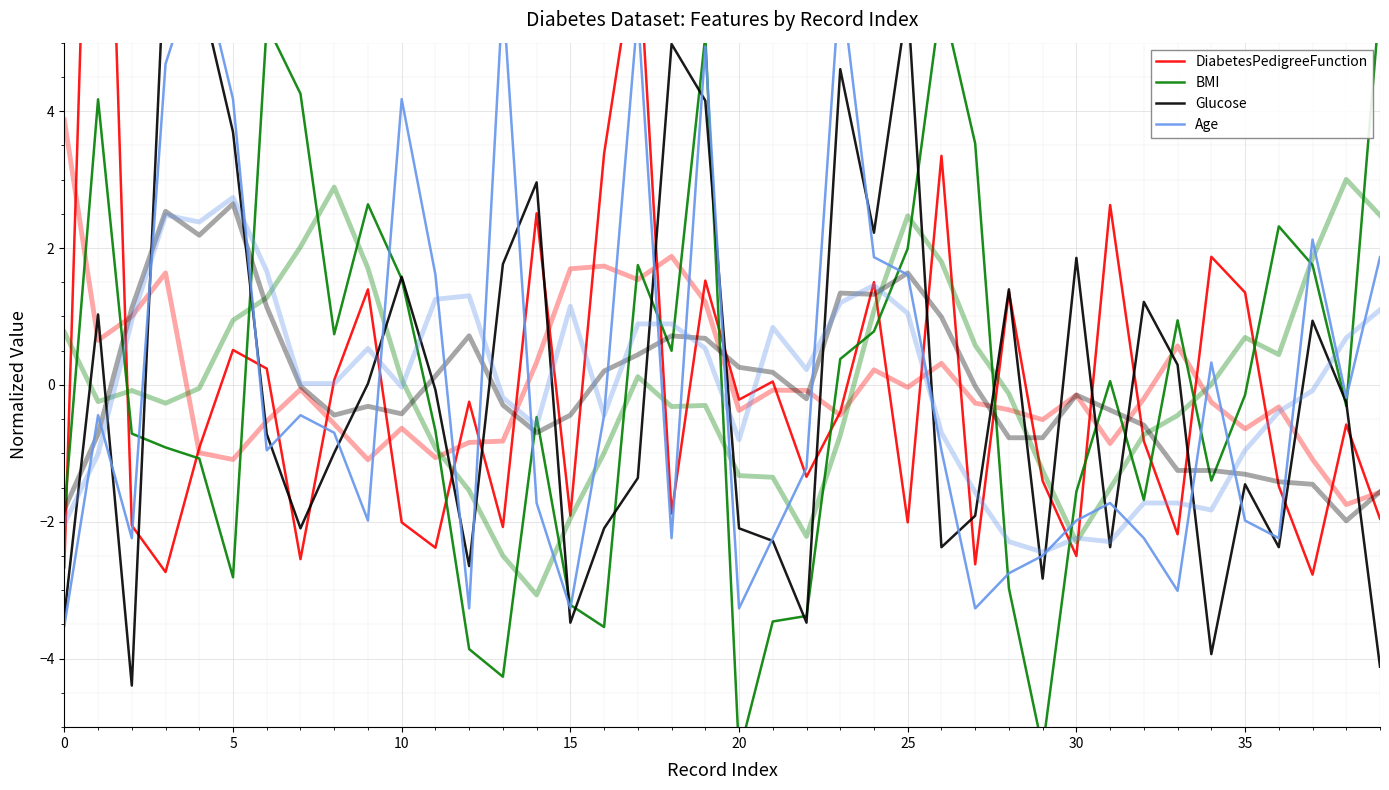

What is the value of the Glucose point at the 12th from the left?

-0.1